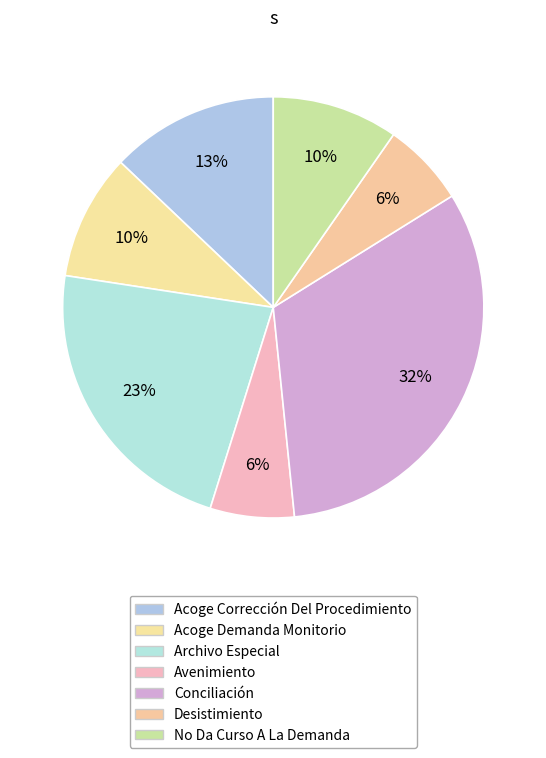

Is it true that No Da Curso A La Demanda is 10% of the pie?

True